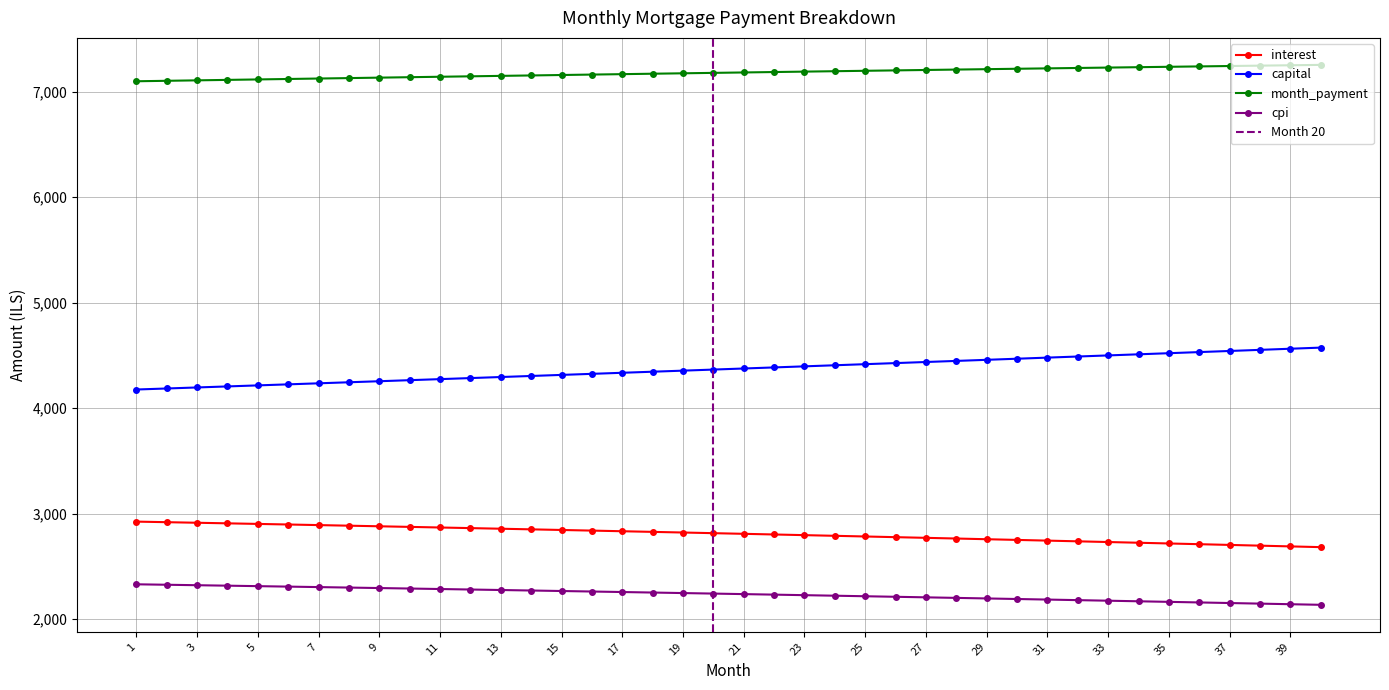

How many values in the capital series are below 4375?

20